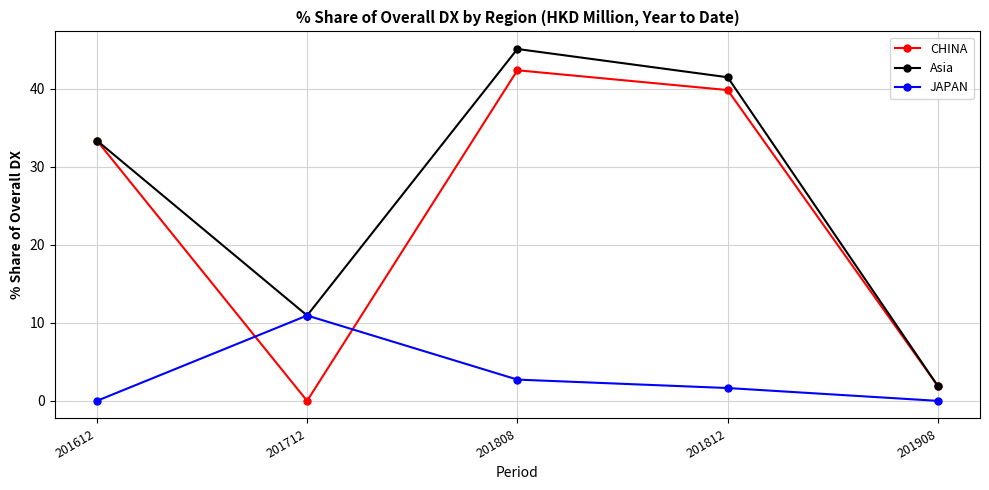

How many positive values does the CHINA series have?

4